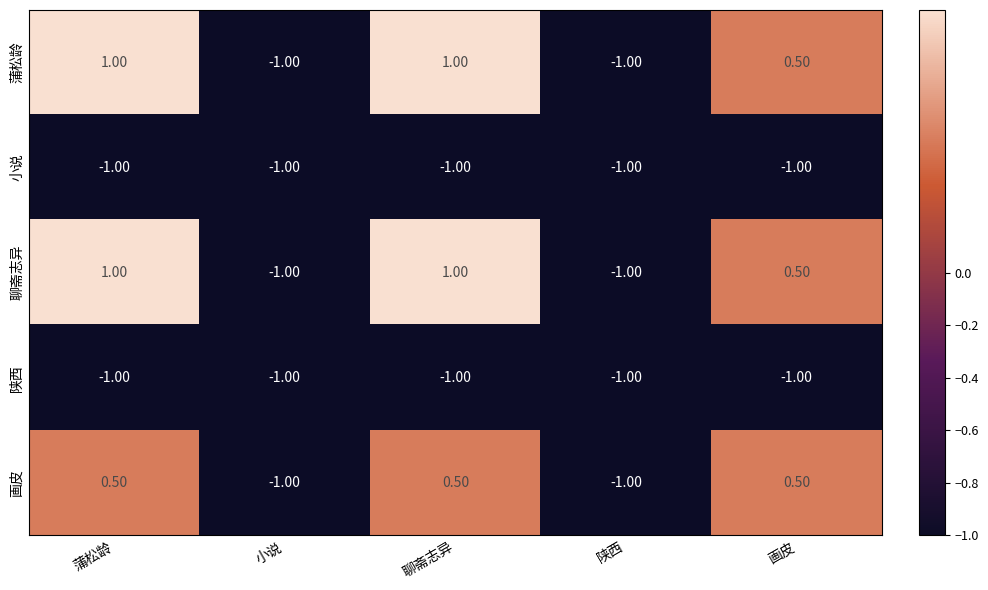

What is the difference between the maximum and minimum values in the 聊斋志异 series?

2.0